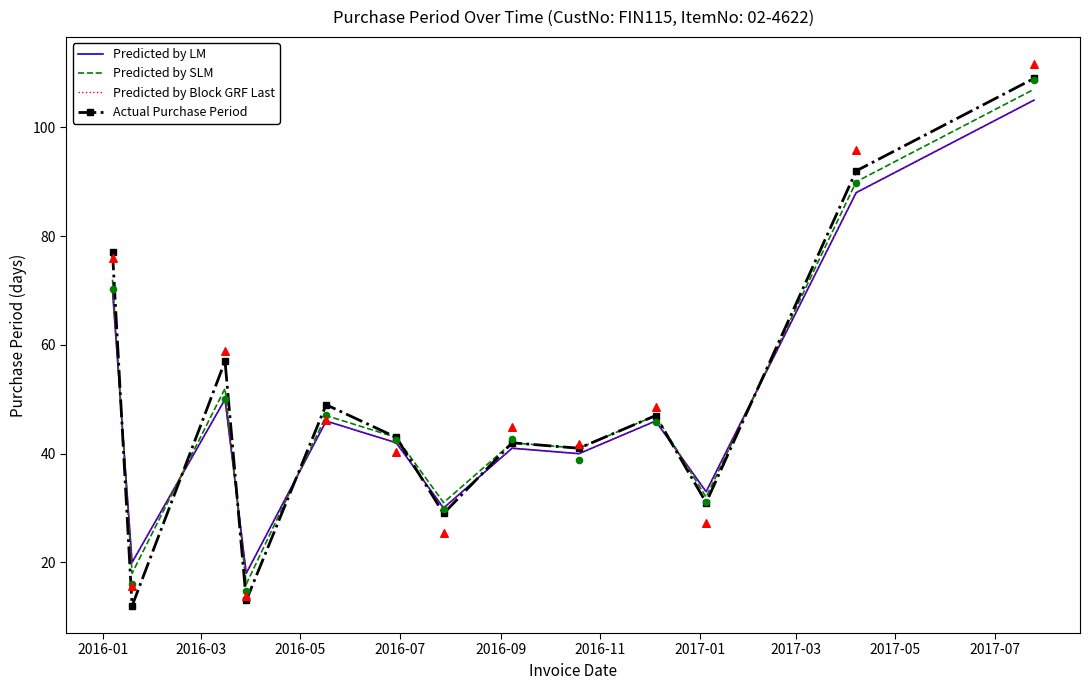

Which series reaches the minimum Y coordinate?

Actual Purchase Period